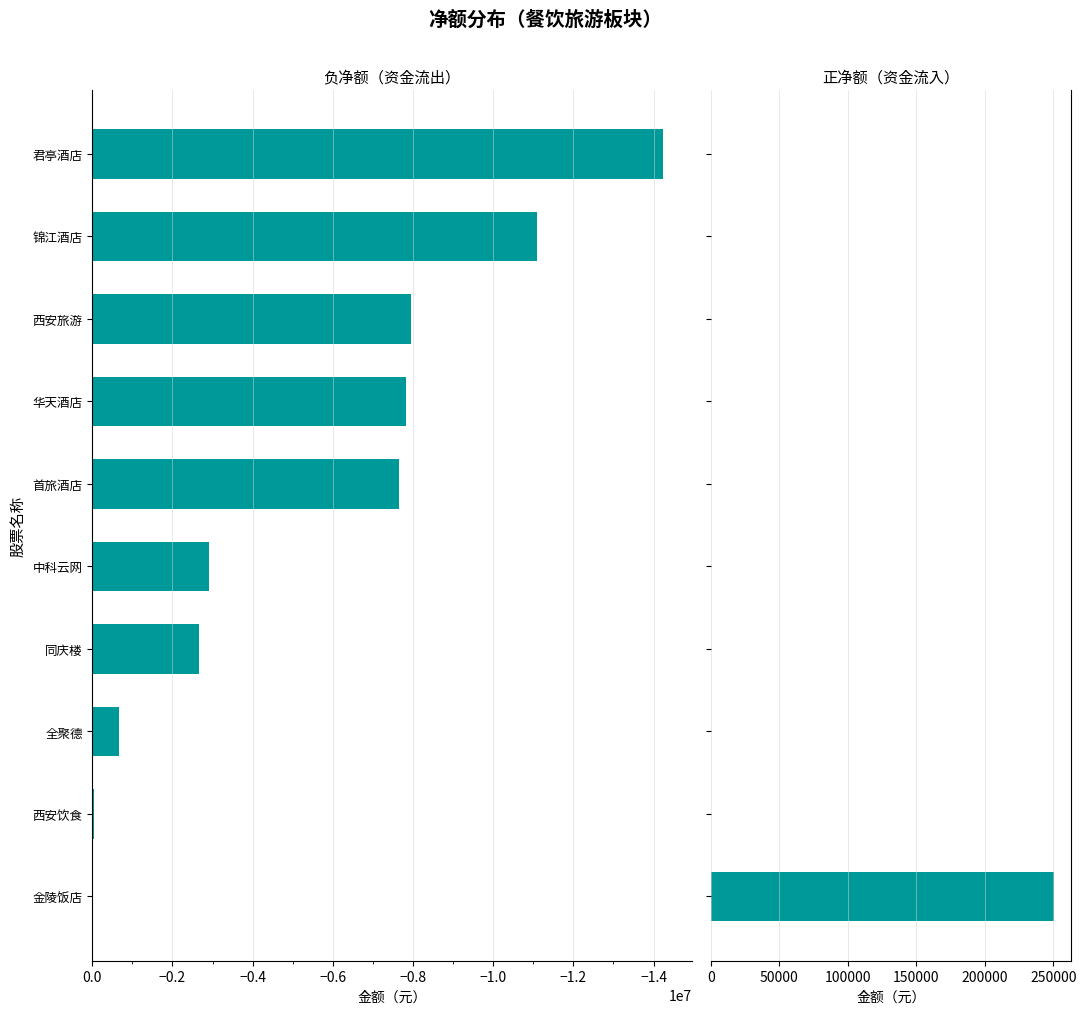

What are all the series names shown in the legend?

净额(负), 净额(正)